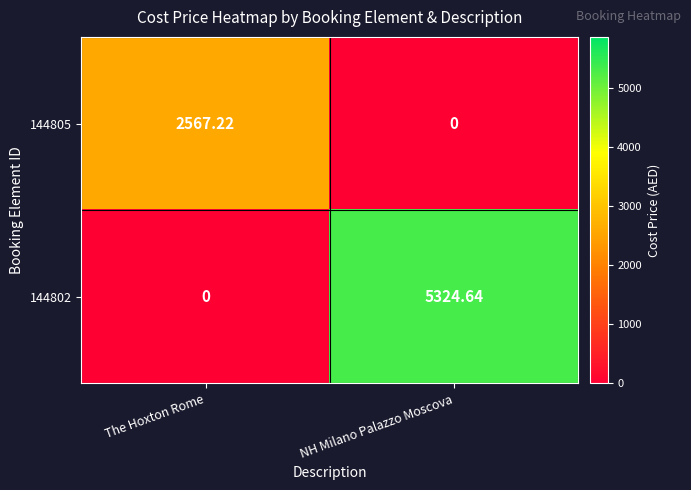

At The Hoxton Rome, list the series in order from largest to smallest.

144805, 144802